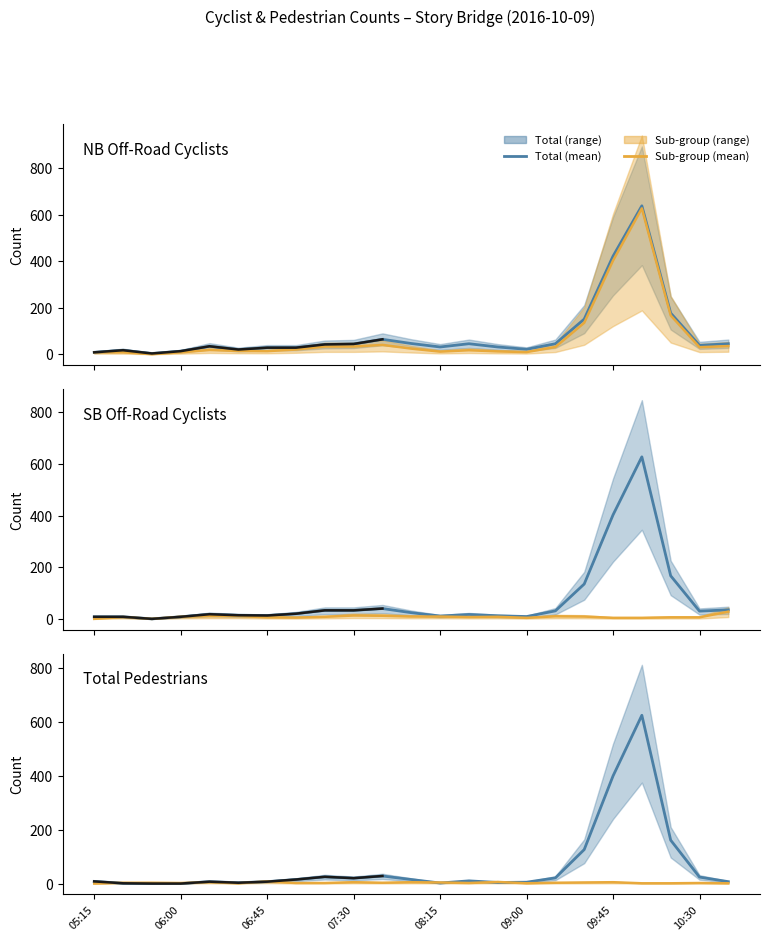

What is the difference between the highest and lowest values at 08:15?

2